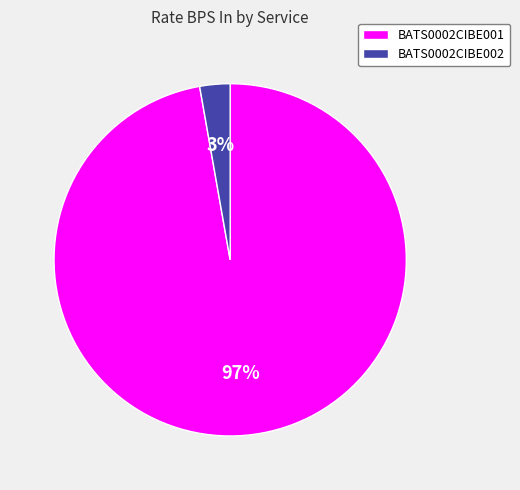

To the nearest percent, what is the average slice percentage?

50%